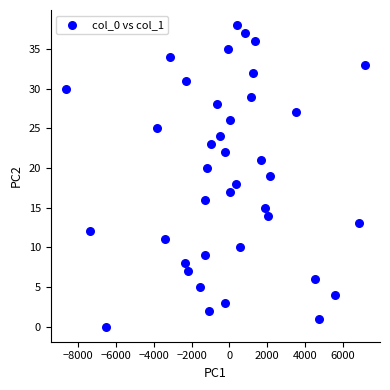

What is the range of Y values (max minus min)?

38